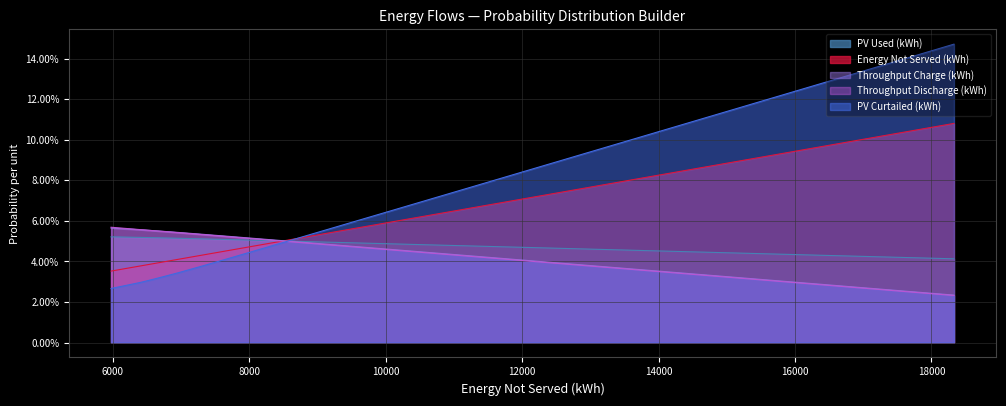

True or false: Throughput Discharge (kWh) has more than 1 points higher than both neighbors.

False